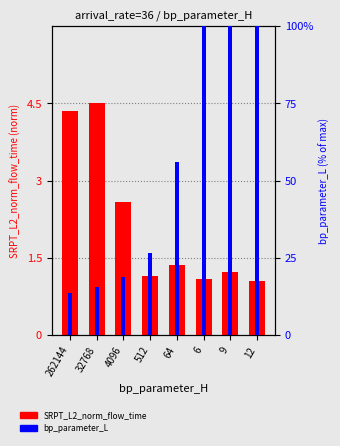

Are the bars horizontal?

No